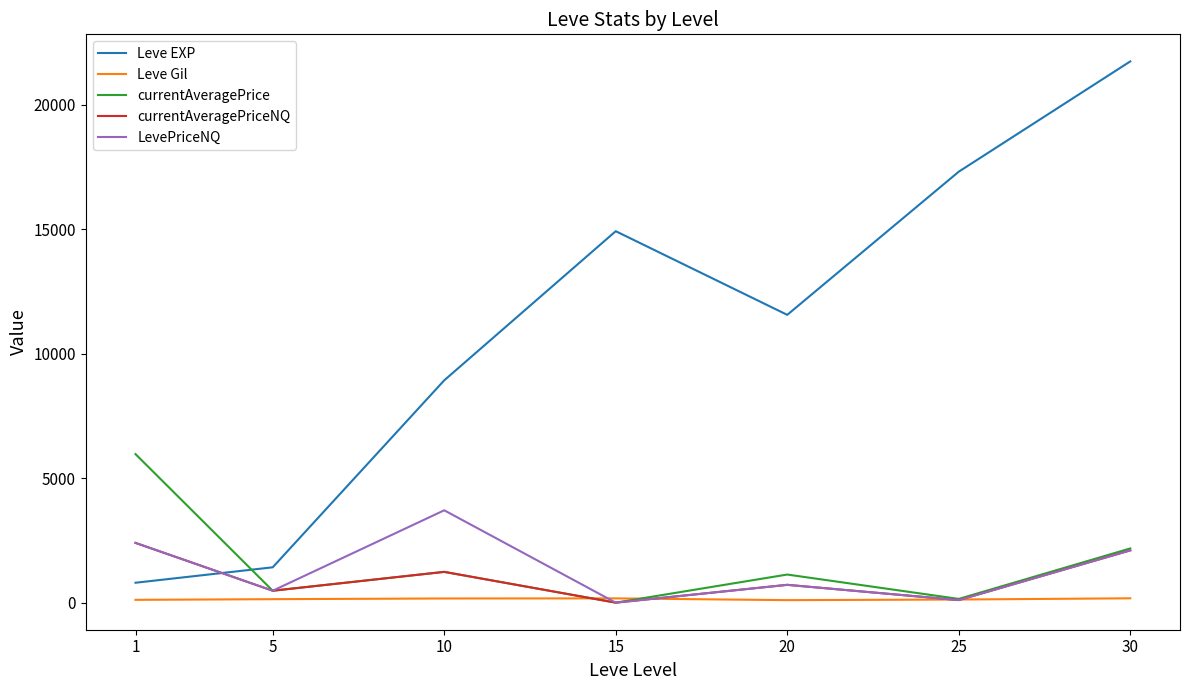

What is the sum of all currentAveragePriceNQ values?

7035.3